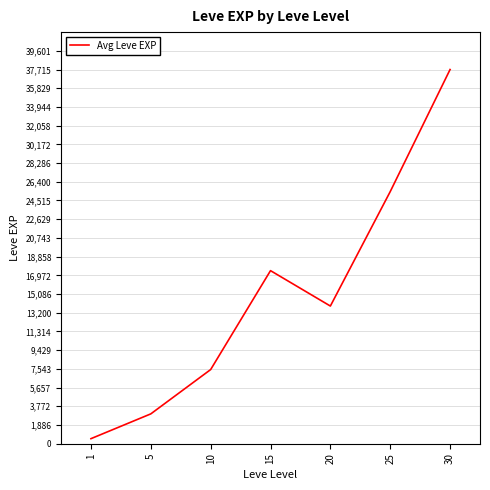

How many lines are shown in the chart?

1